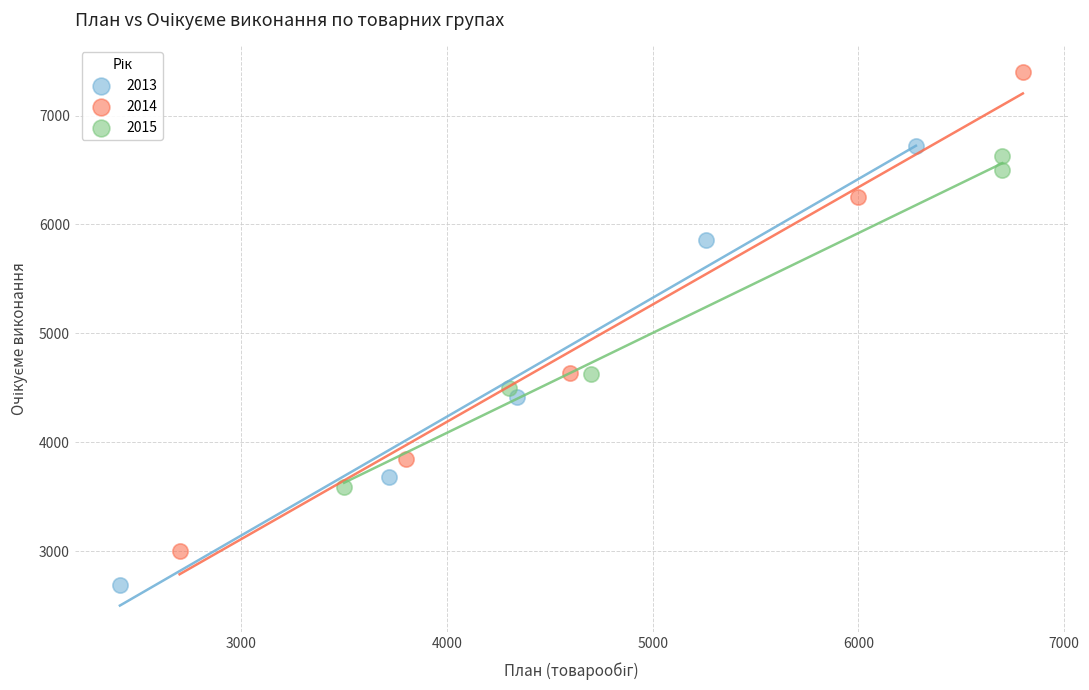

What are all the series names shown in the legend?

2013, 2014, 2015